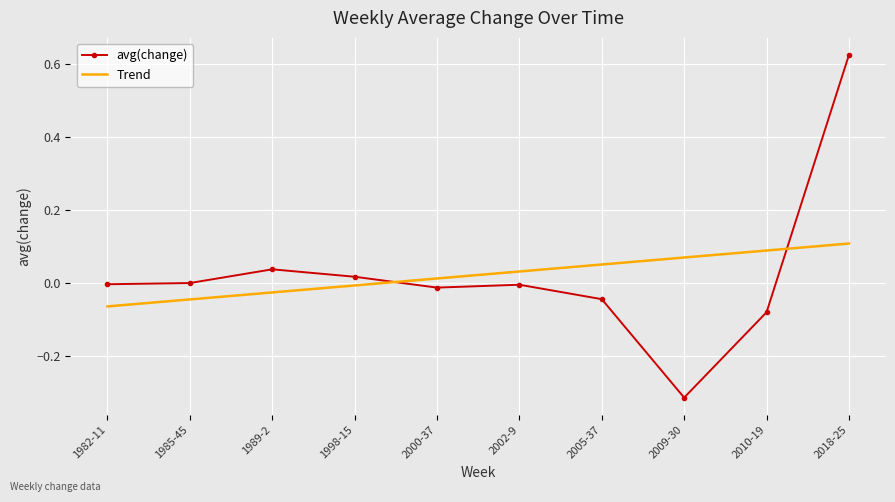

Which category has the lowest value across all series?

2009-30